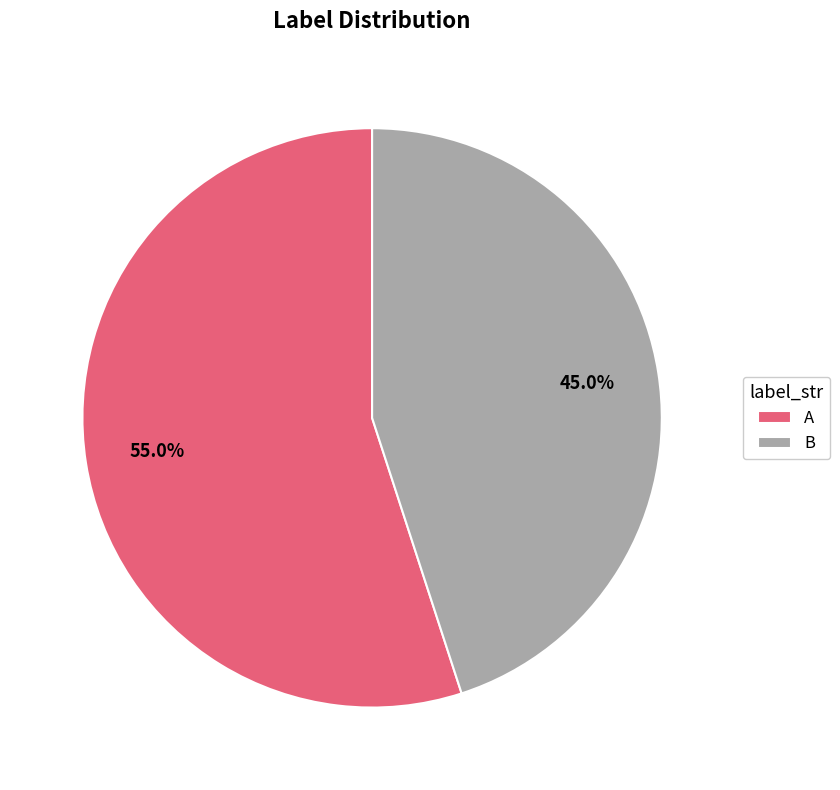

To the nearest percent, what percentage of the pie is A?

55%